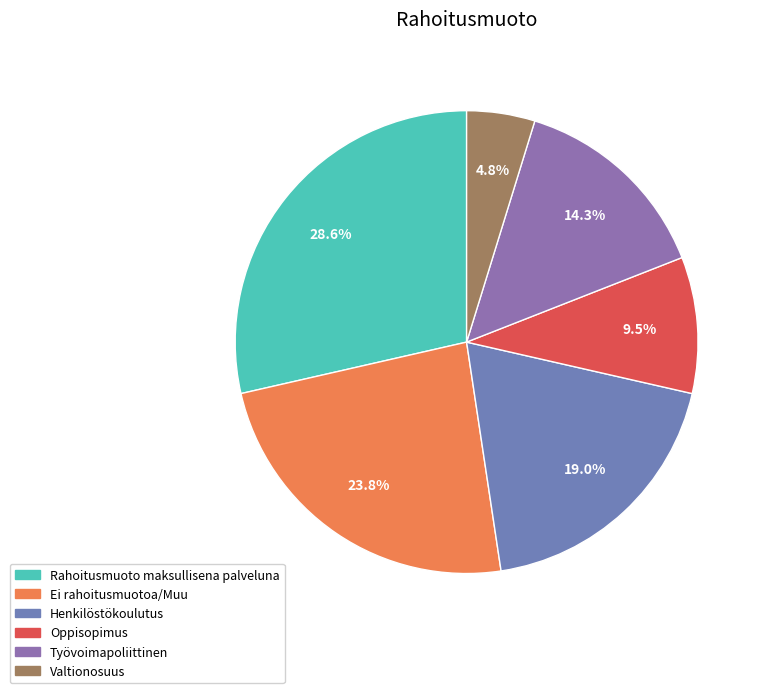

Combined, what portion of the pie is Ei rahoitusmuotoa/Muu and Henkilöstökoulutus?

42.9%